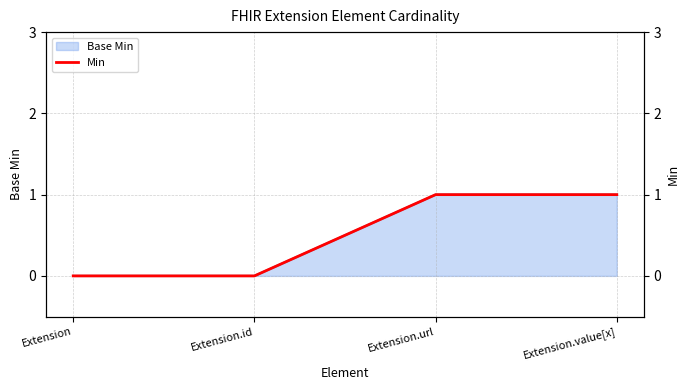

The chart shows a value of 1 at Extension.url. True or false?

True